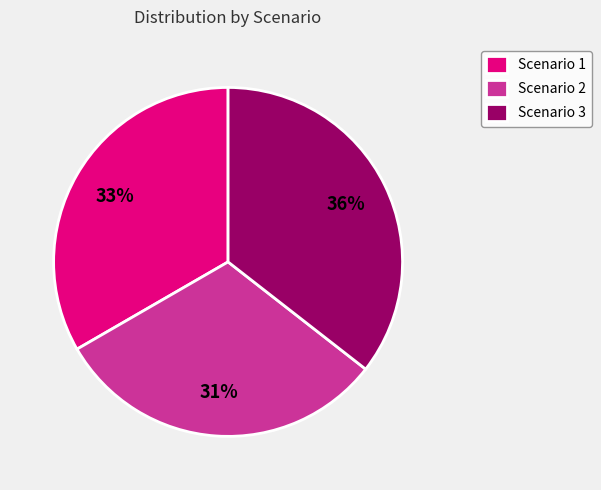

Count the number of slices in the pie.

3